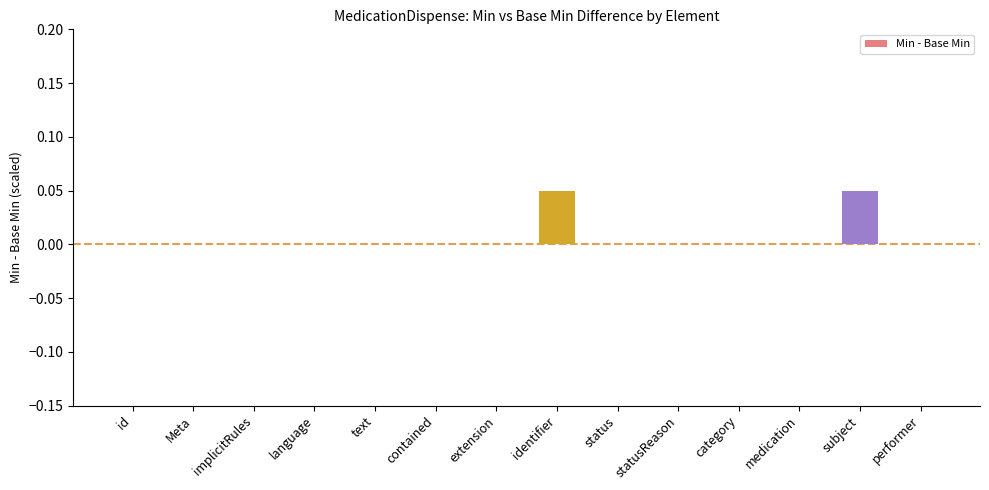

The value at statusReason is 0.0. True or false?

True